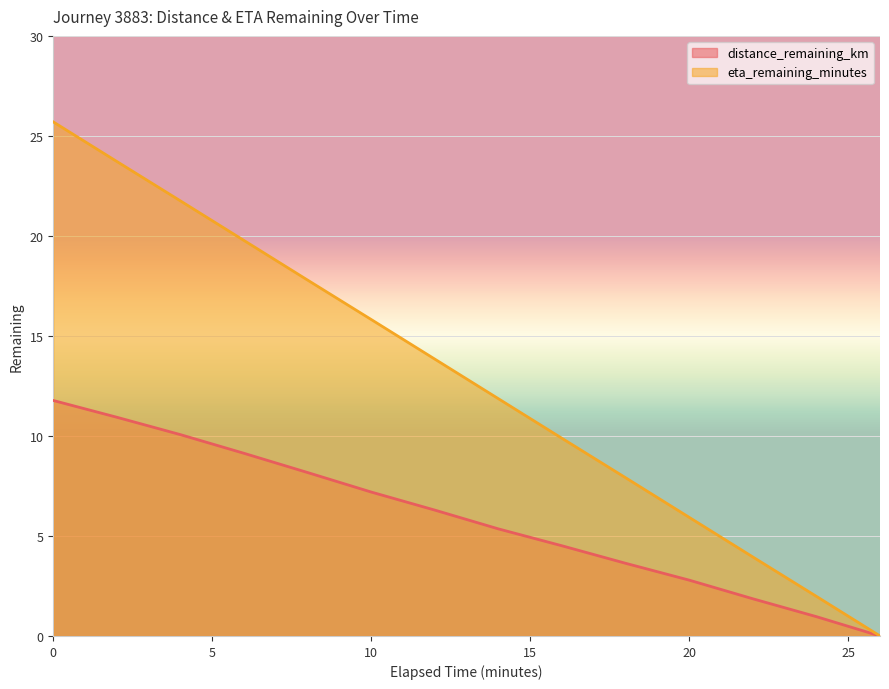

What is the sum of the eta_remaining_minutes values at 14.0 and 12.0?

25.7